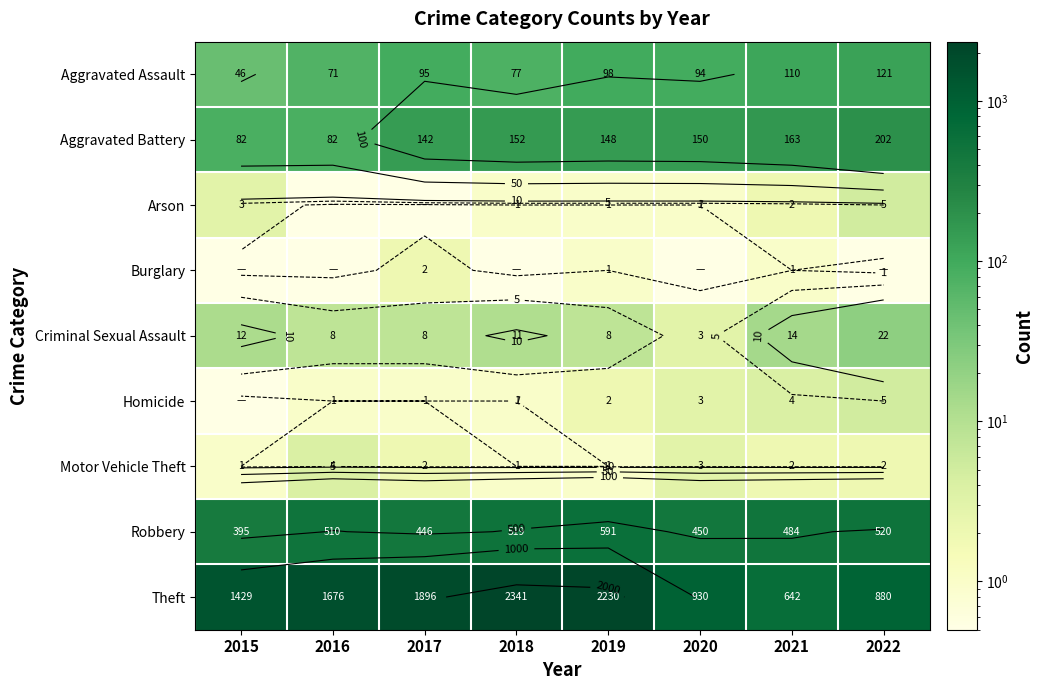

At which label does Aggravated Battery first exceed 150?

2018